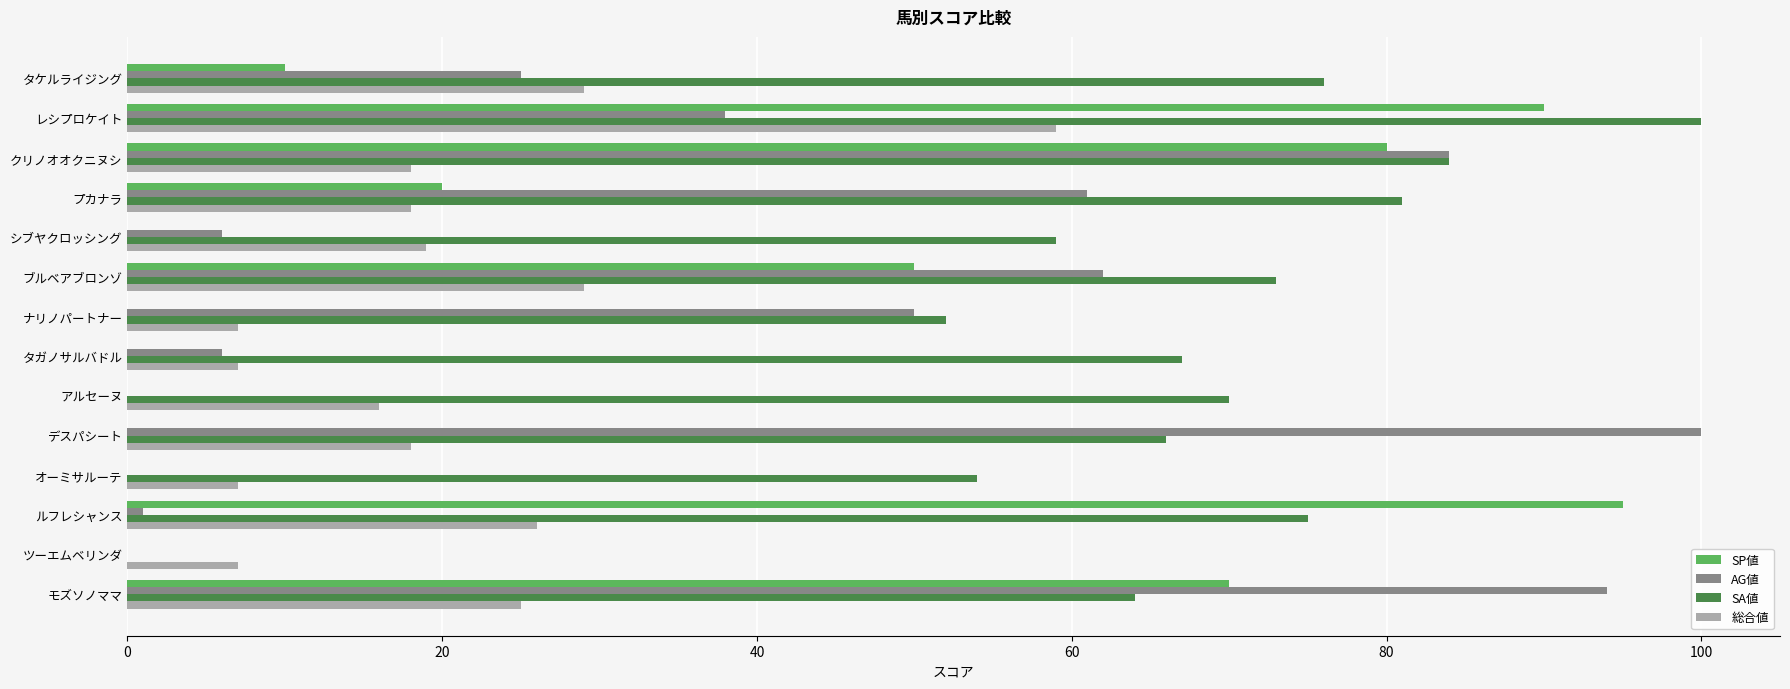

How many distinct data groups are displayed?

4